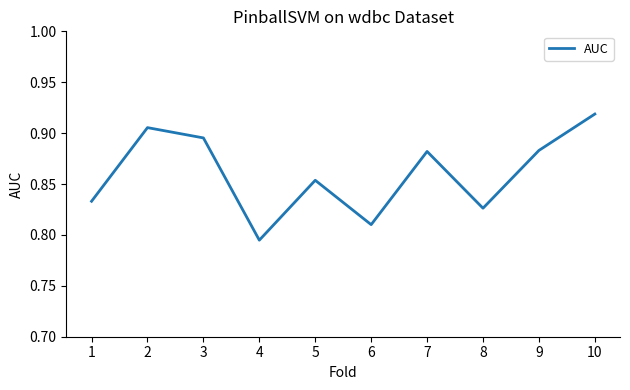

The value at 6 is 1.4. True or false?

False